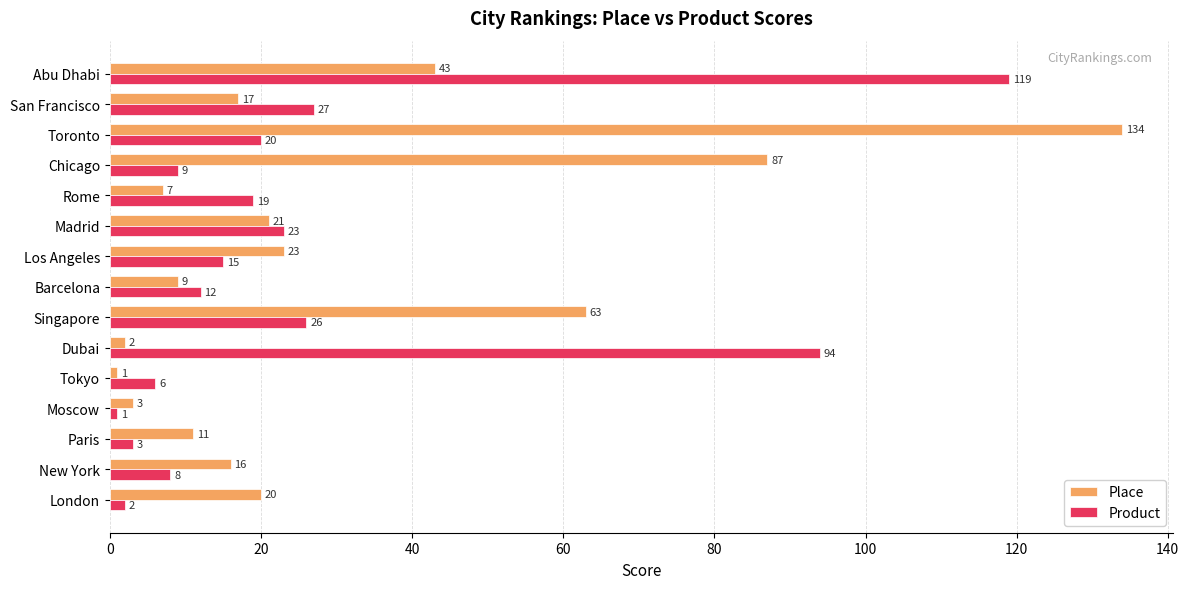

What is the sum of the Product values at Los Angeles and Tokyo?

21